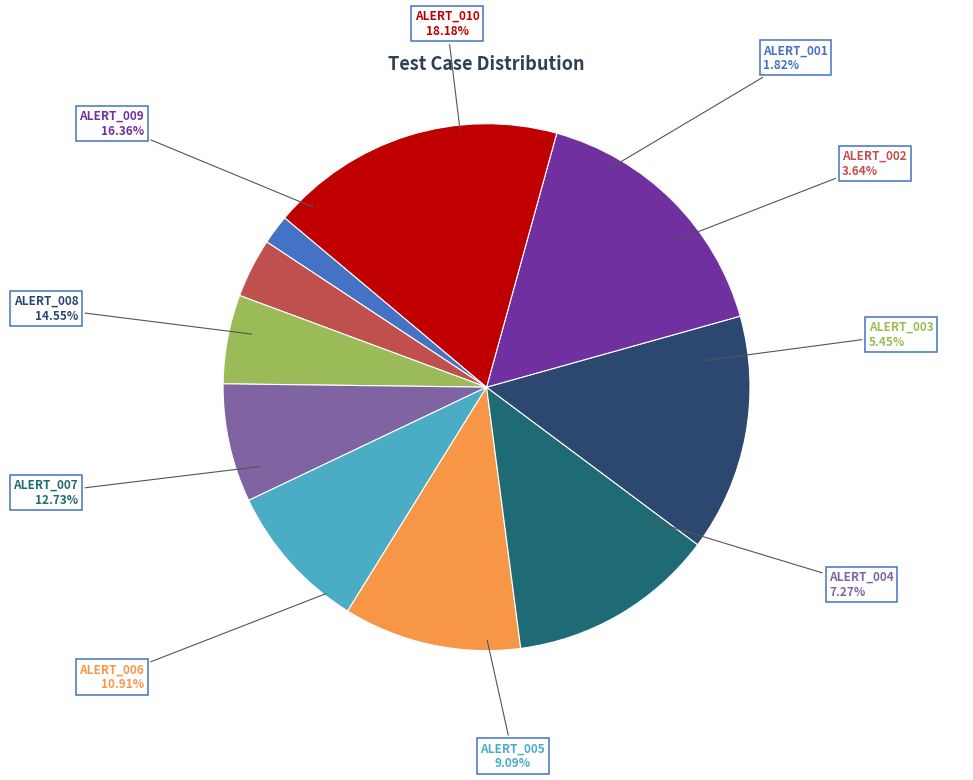

The ALERT_008 slice represents 15% of the pie. True or false?

True